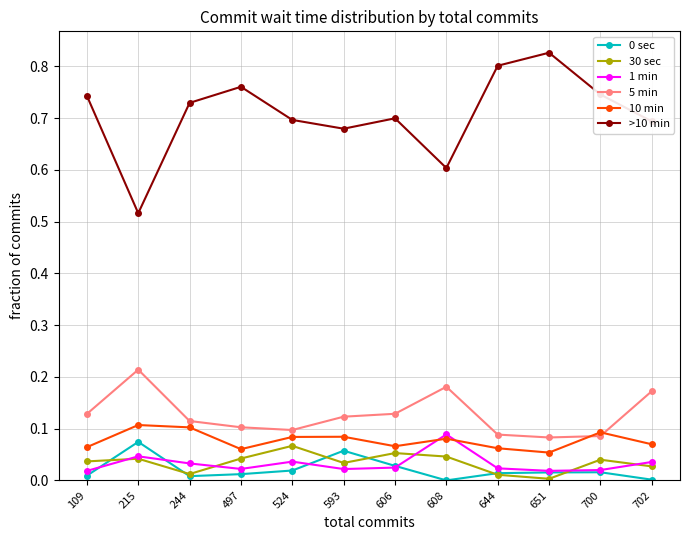

True or false: >10 min and 5 min intersect in this chart.

False